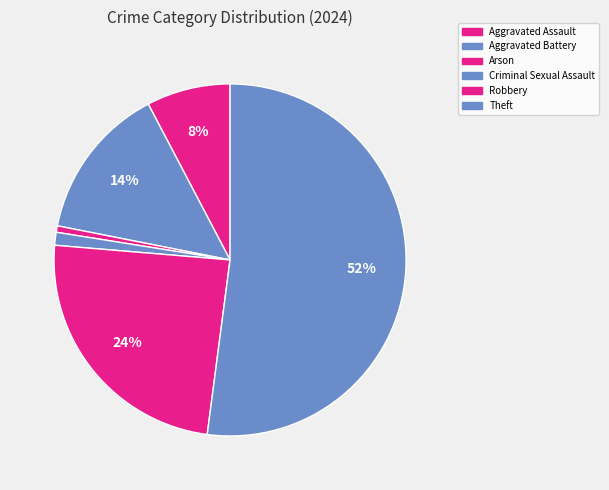

How many segments does this pie chart have?

6